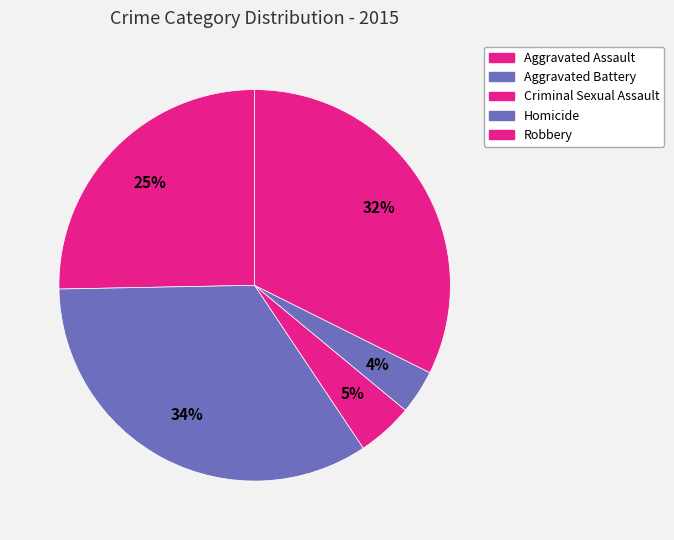

To the nearest percent, what is the combined percentage of Aggravated Assault and Robbery?

58%